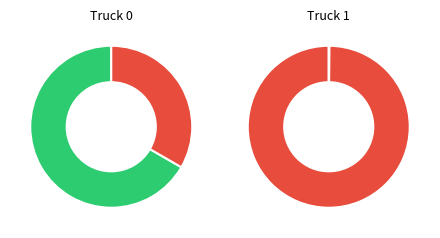

To the nearest percent, what is the difference between the Truck 0 and Truck 1 slice percentages?

100%